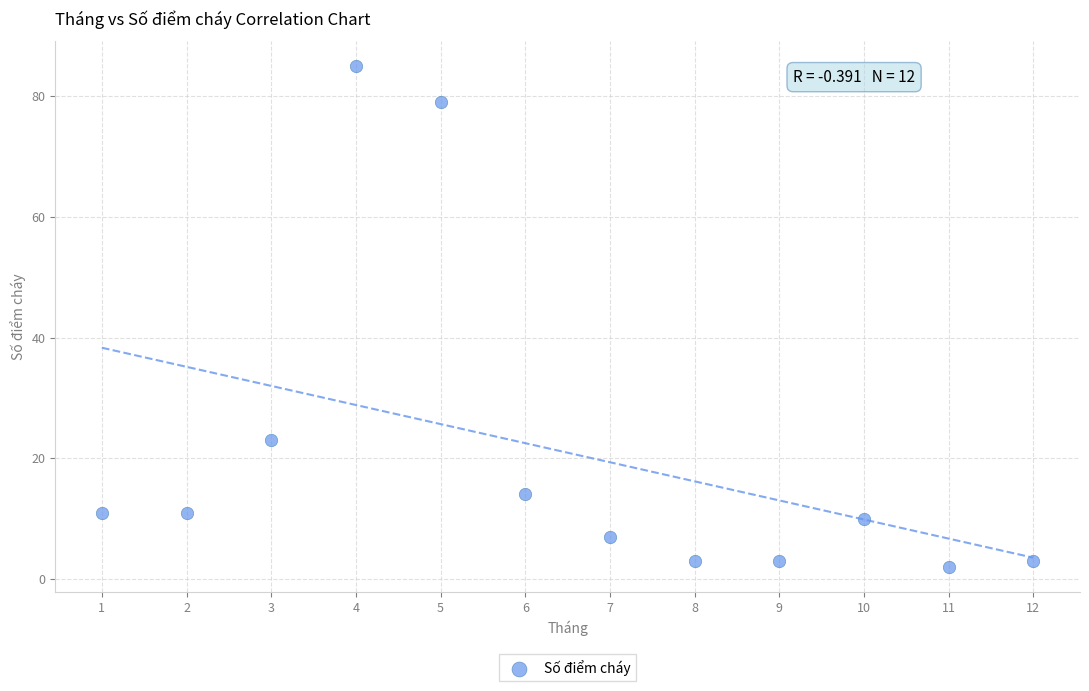

What Y value in the scatter plot is closest to 43?

23